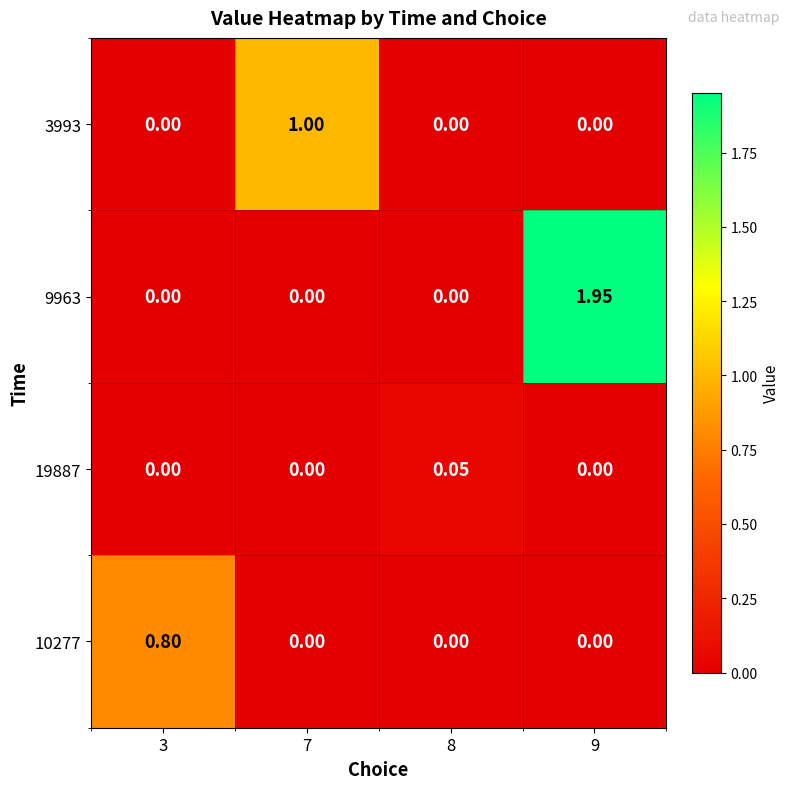

Which series has the largest total across all categories?

9963